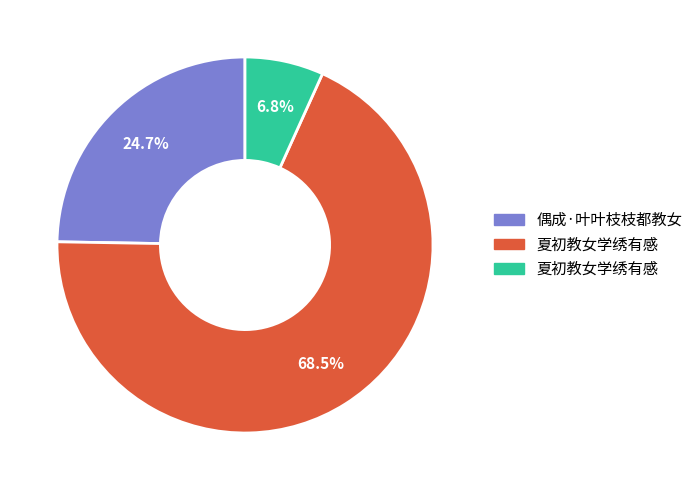

Does any single category account for the majority?

Yes